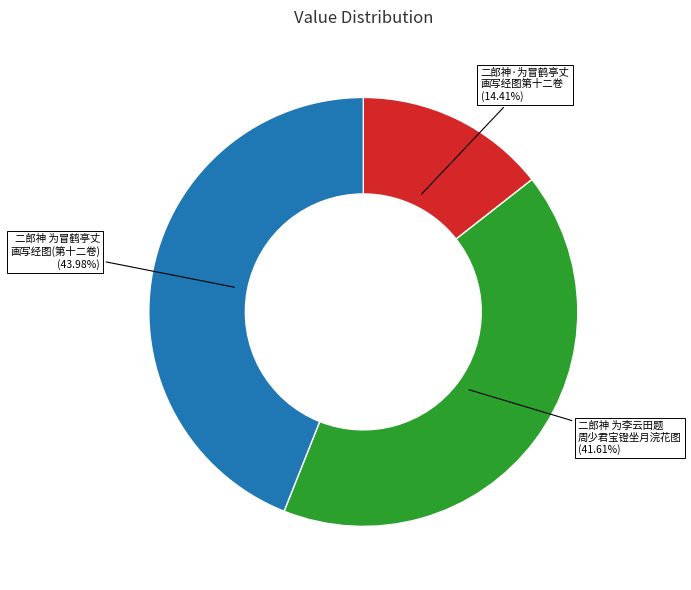

How many slices are in this pie chart?

3